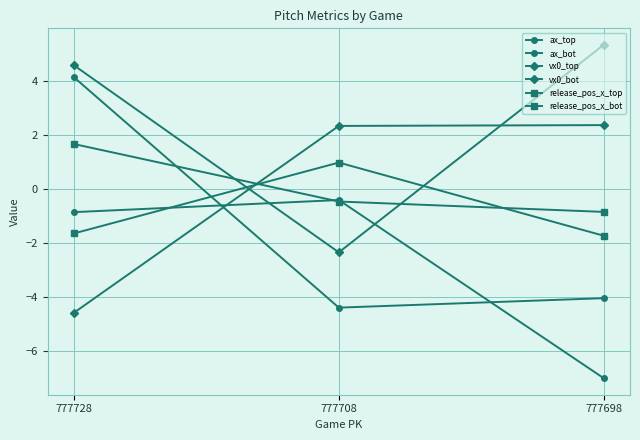

Which series has the widest spread of values?

ax_top